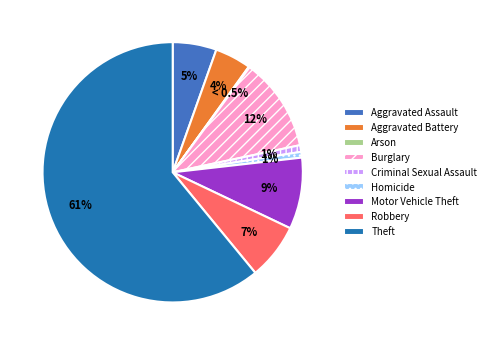

Which has a higher value, Aggravated Assault or Criminal Sexual Assault?

Aggravated Assault